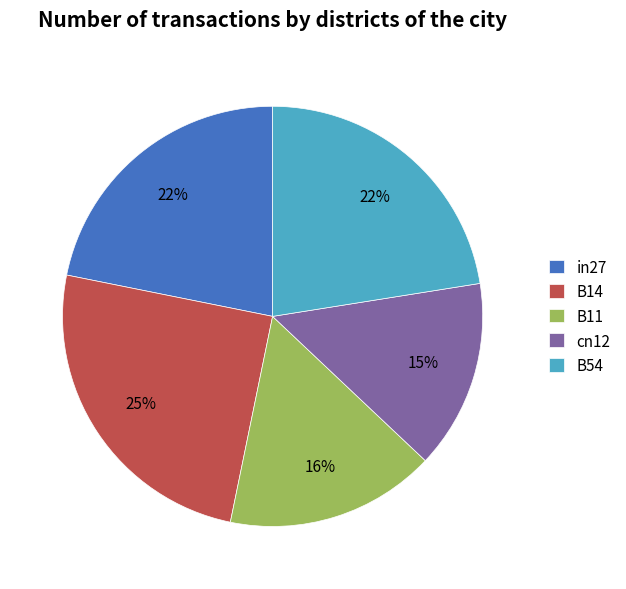

Combined, do B11 and B14 account for over 50%?

No